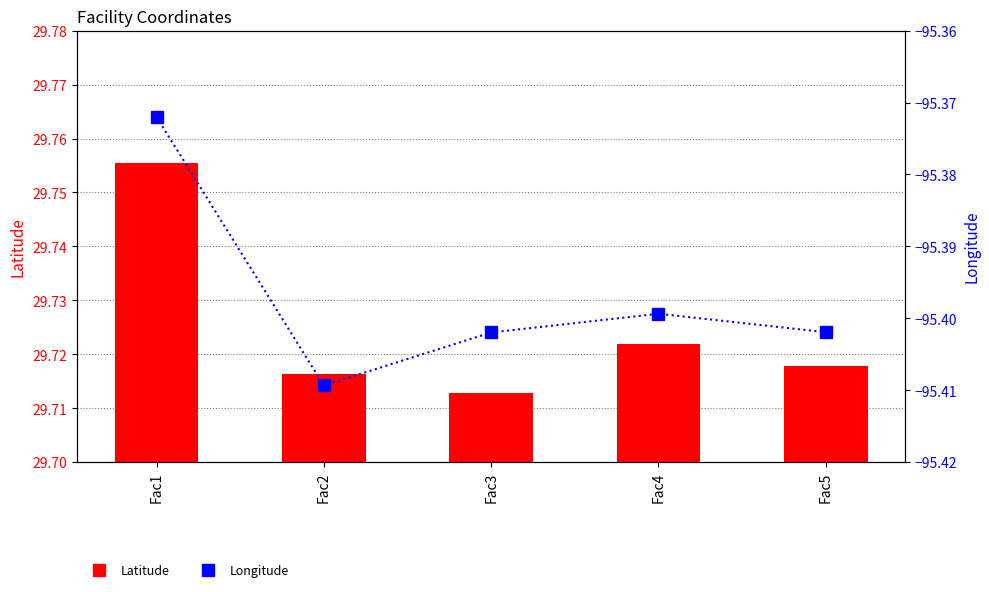

The value of Latitude at Fac4 is 10.3. True or false?

False